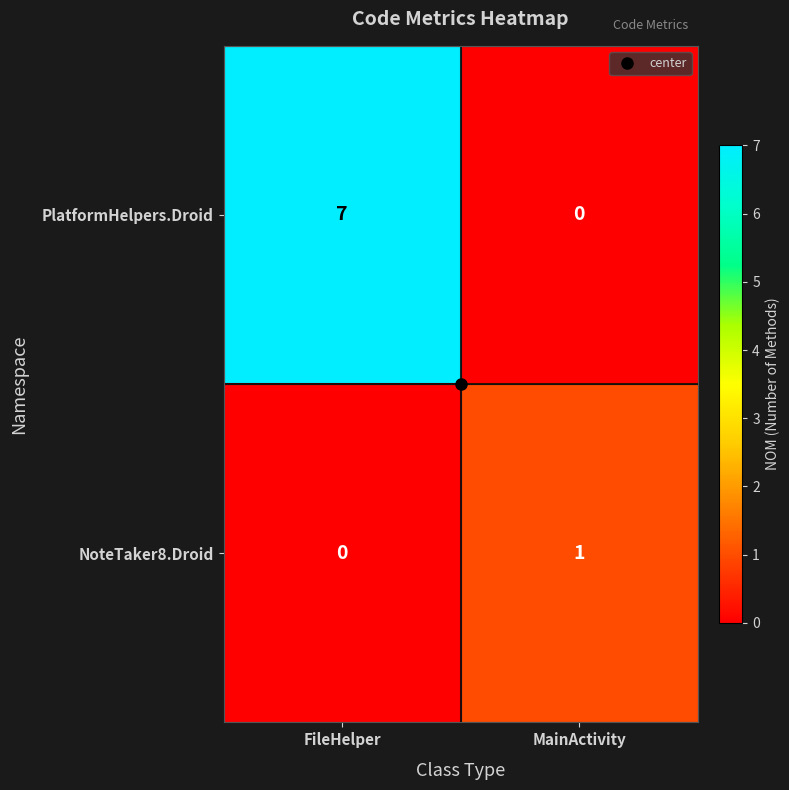

The value of PlatformHelpers.Droid at MainActivity is 0. True or false?

True